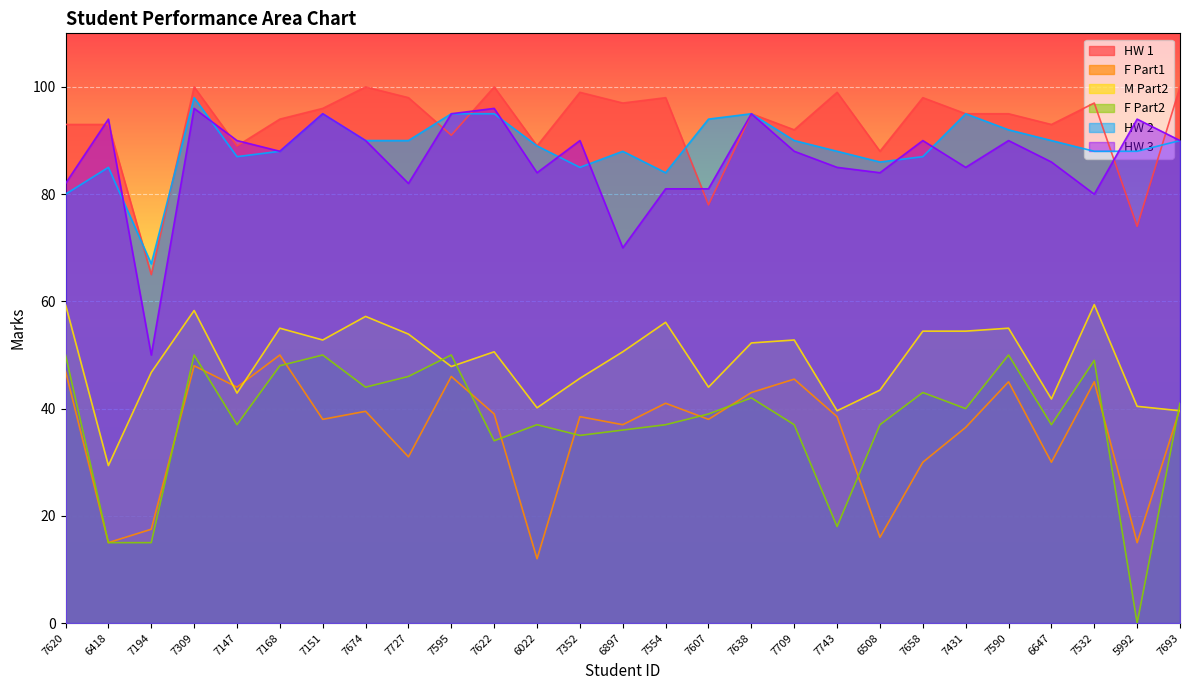

Reading left to right, what are all the values shown in this chart?

HW 1: 93.0	93.0	65.0	100.0	89.0	94.0	96.0	100.0	98.0	91.0	100.0	89.0	99.0	97.0	98.0	78.0	95.0	92.0	99.0	88.0	98.0	95.0	95.0	93.0	97.0	74.0	100.0
F Part1: 47.0	15.0	17.5	48.0	44.0	50.0	38.0	39.5	31.0	46.0	39.0	12.0	38.5	37.0	41.0	38.0	43.0	45.5	38.5	16.0	30.0	36.5	45.0	30.0	45.0	15.0	40.0
M Part2: 59.4	29.4	46.8	58.3	42.9	55.0	52.8	57.2	53.9	47.9	50.6	40.1	45.6	50.6	56.1	44.0	52.2	52.8	39.6	43.5	54.5	54.5	55.0	41.8	59.4	40.4	39.6
F Part2: 50.0	15.0	15.0	50.0	37.0	48.0	50.0	44.0	46.0	50.0	34.0	37.0	35.0	36.0	37.0	39.0	42.0	37.0	18.0	37.0	43.0	40.0	50.0	37.0	49.0	0.0	41.0
HW 2: 80.0	85.0	67.0	98.0	87.0	88.0	95.0	90.0	90.0	95.0	95.0	89.0	85.0	88.0	84.0	94.0	95.0	90.0	88.0	86.0	87.0	95.0	92.0	90.0	88.0	88.0	90.0
HW 3: 82.0	94.0	50.0	96.0	90.0	88.0	95.0	90.0	82.0	95.0	96.0	84.0	90.0	70.0	81.0	81.0	95.0	88.0	85.0	84.0	90.0	85.0	90.0	86.0	80.0	94.0	90.0